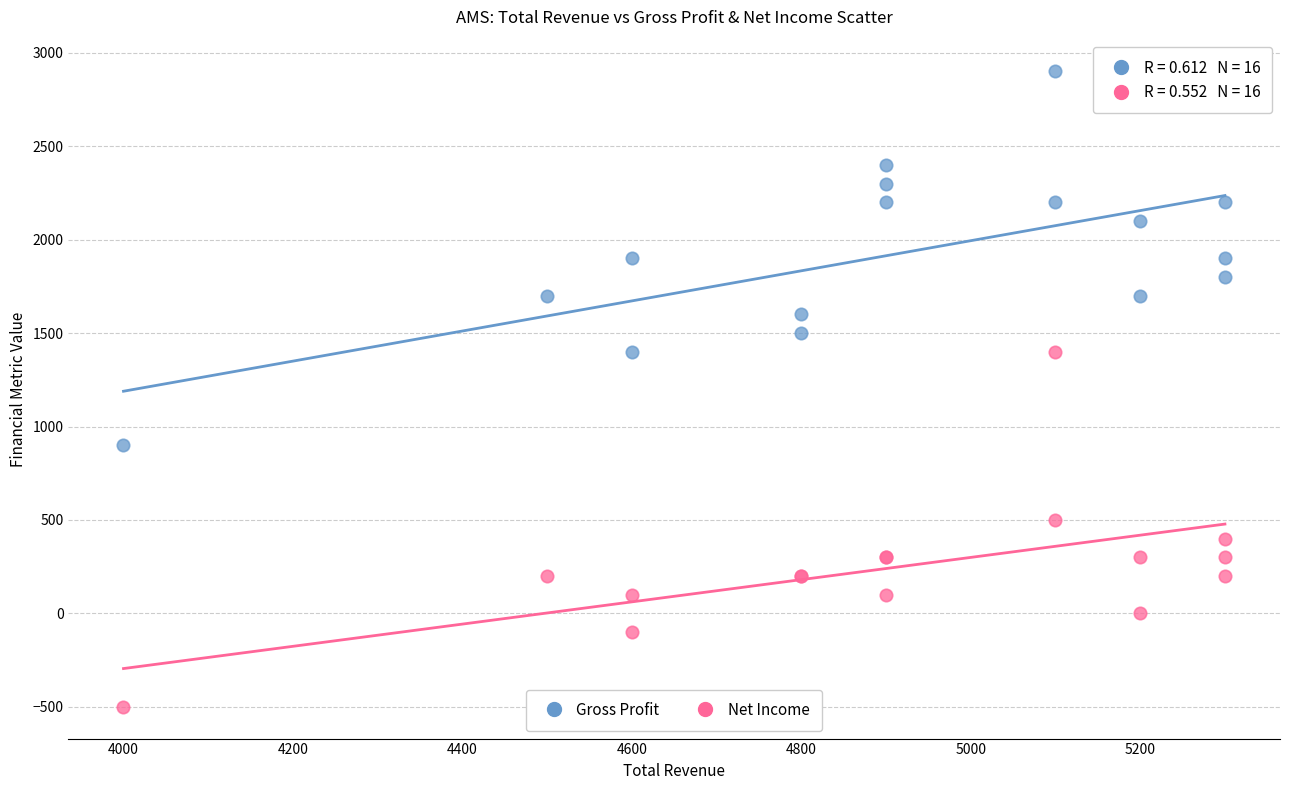

Which series contains the highest Y value?

Gross Profit